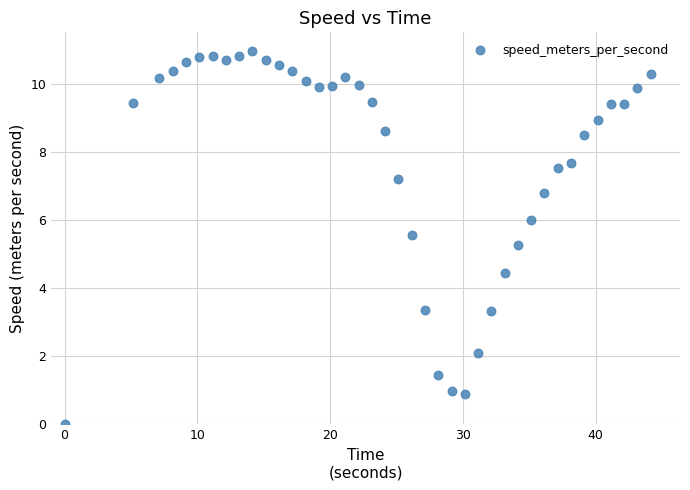

What Y value in the scatter plot is closest to 5?

5.3